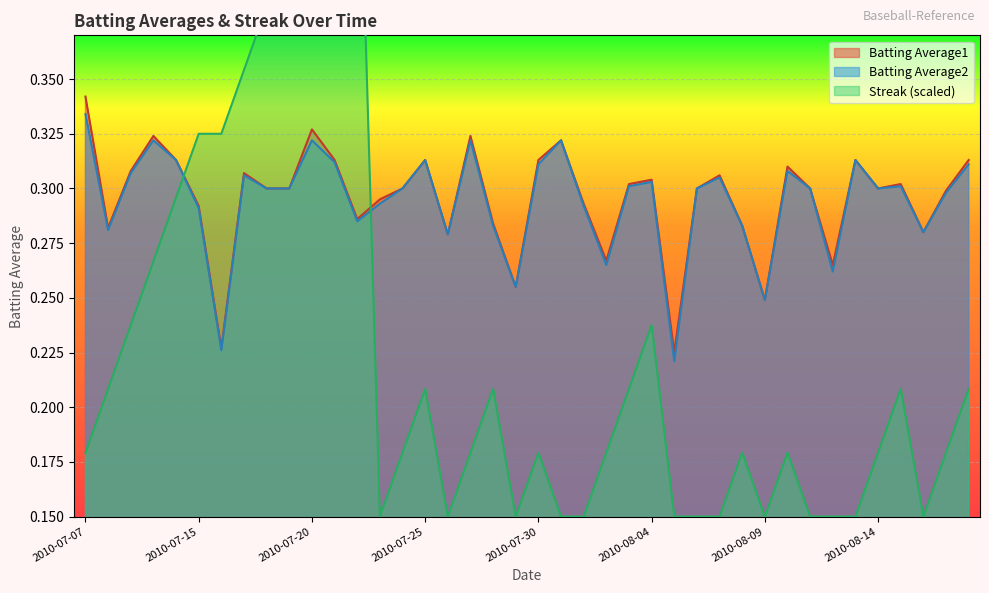

Which series changed the most between 2010-07-19 and 2010-08-16?

Streak